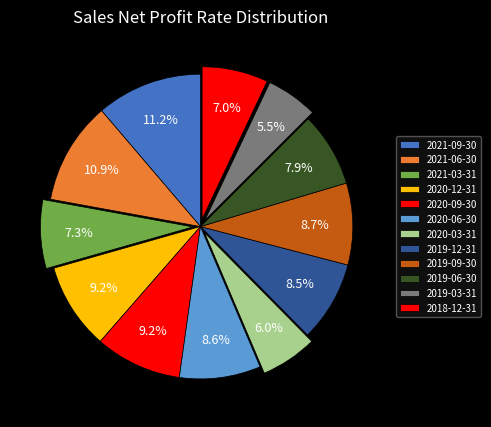

Count the number of slices in the pie.

12